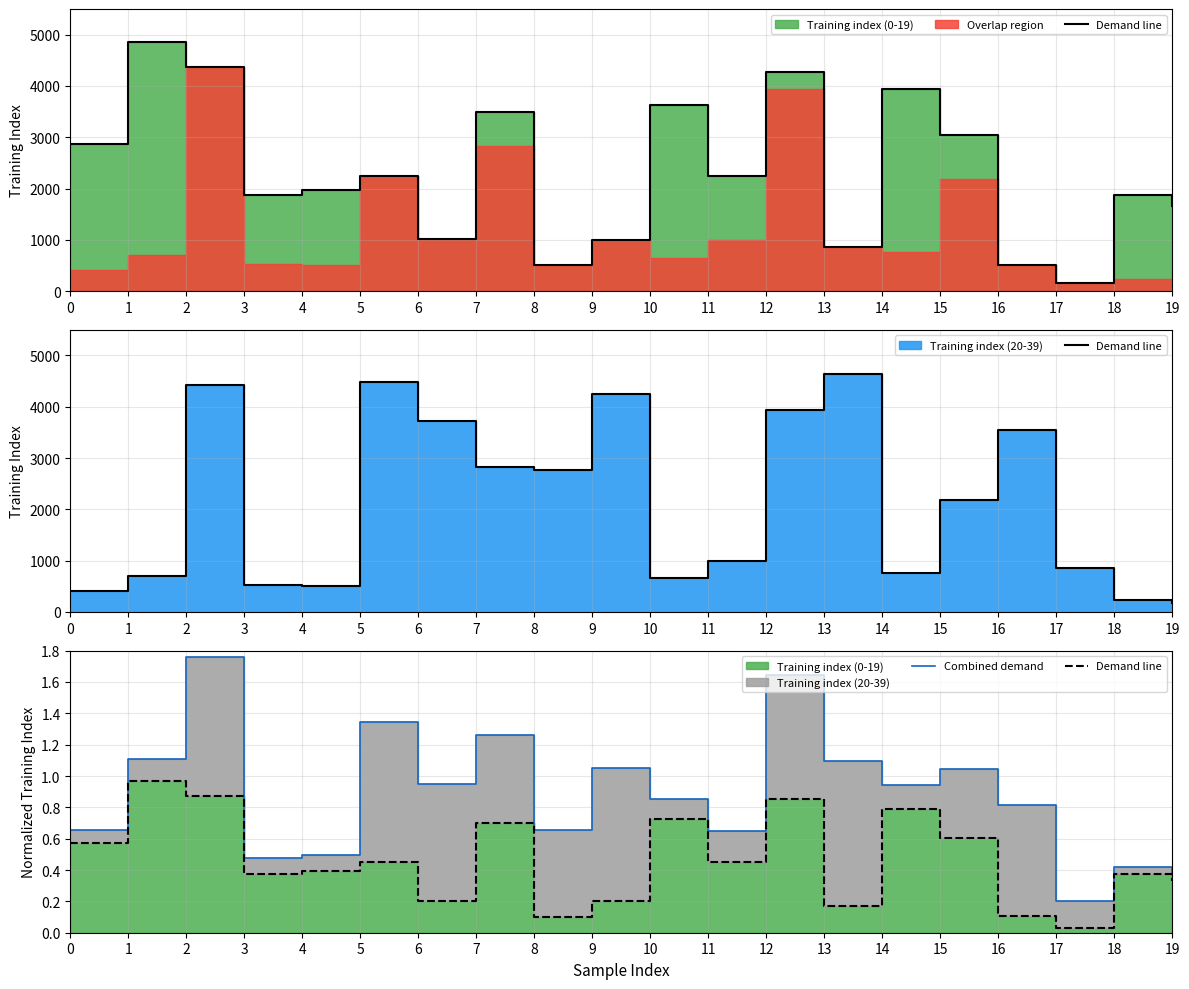

List the labels in order of Demand line value, largest first.

1, 2, 12, 14, 10, 7, 15, 0, 5, 11, 4, 18, 3, 19, 6, 9, 13, 16, 8, 17